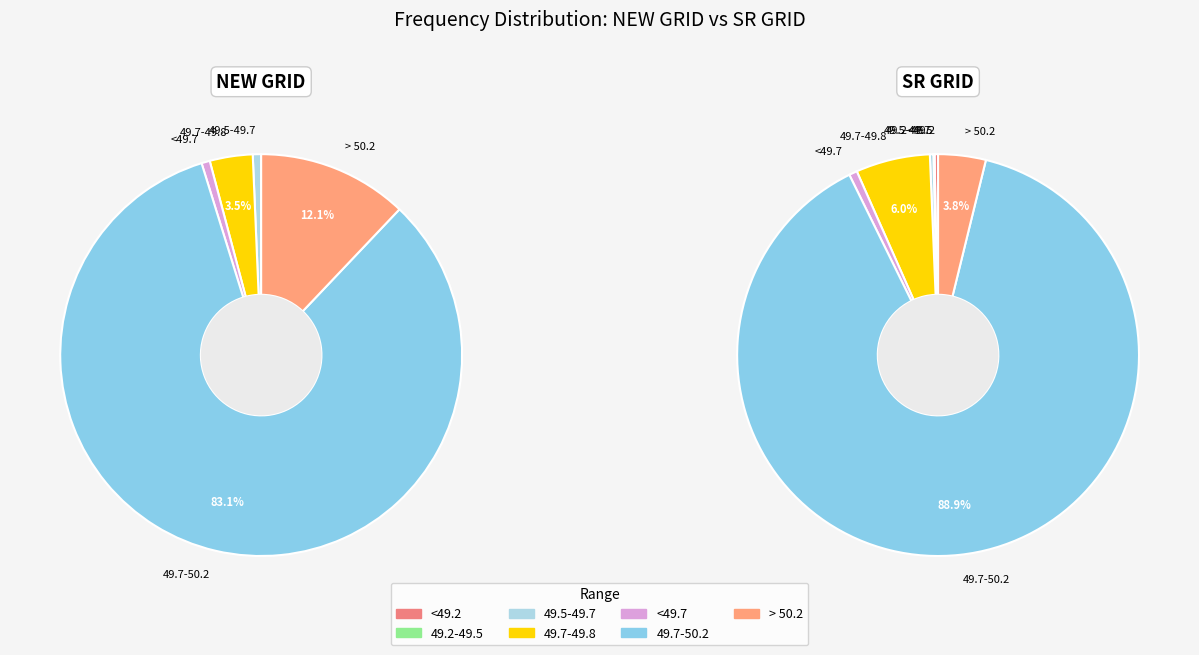

Which series has the largest range (max minus min)?

SR GRID